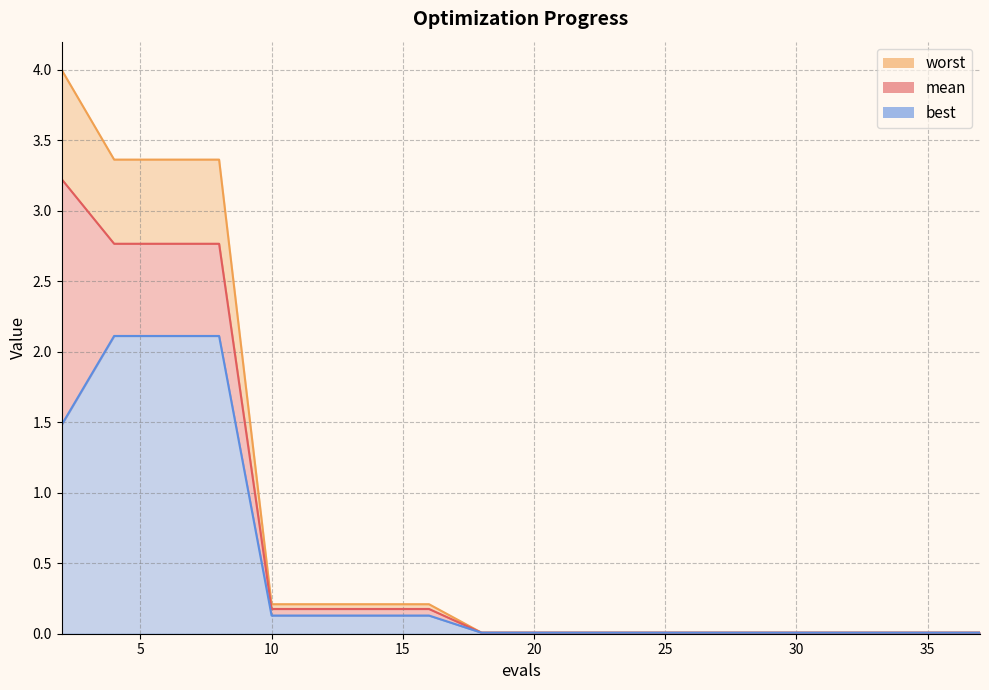

Between 30 and 17, which series saw the biggest shift?

worst